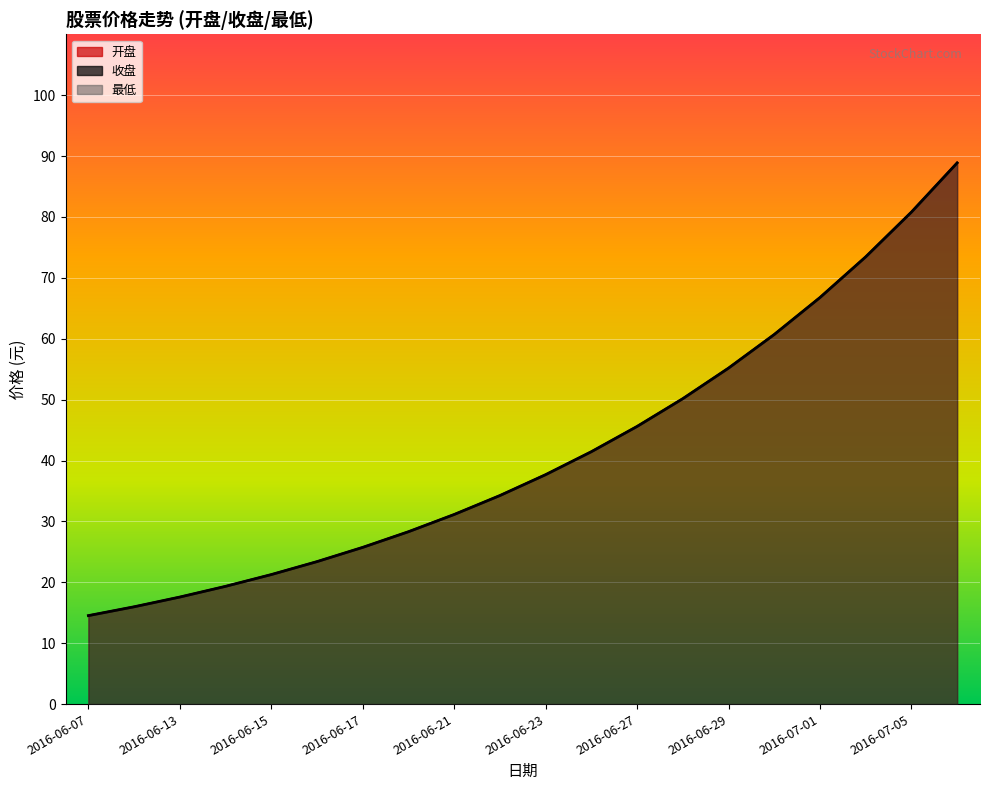

What is the average value of the 最低 series?

41.6